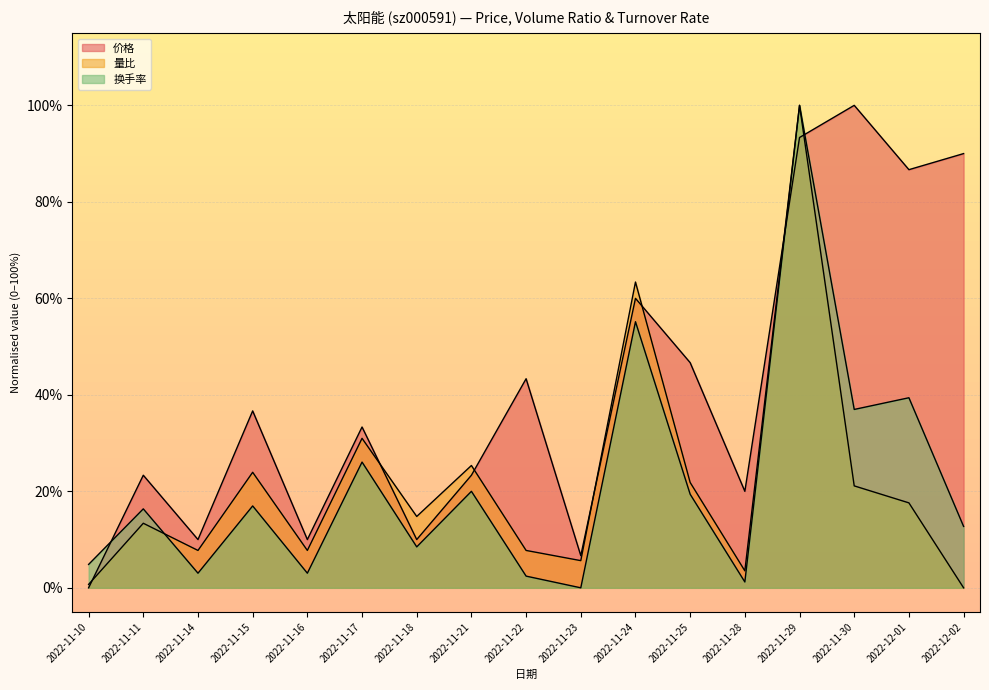

Does the chart display data point markers on the line(s)?

No